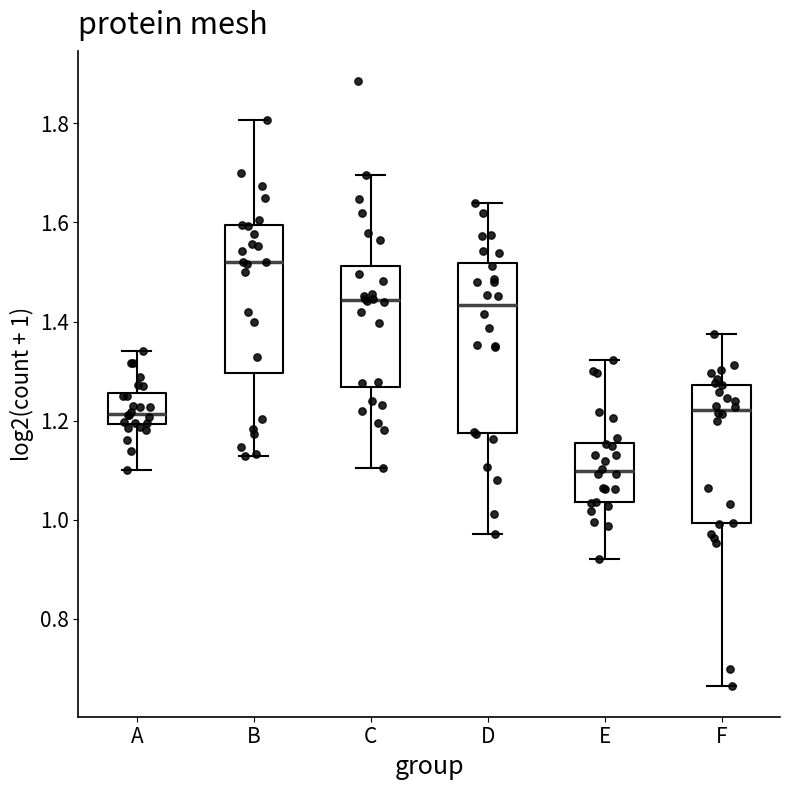

Reading left to right, read every box against the y-axis: the position of its median line, the range the box covers, and the ends of its whiskers. The values are not printed on the chart, so give them approximately, as read against the axis.

A: median 1.22, box 1.20 to 1.26, whiskers 1.10 to 1.34
B: median 1.52, box 1.30 to 1.60, whiskers 1.12 to 1.80
C: median 1.44, box 1.26 to 1.52, whiskers 1.10 to 1.70
D: median 1.44, box 1.18 to 1.52, whiskers 0.98 to 1.64
E: median 1.10, box 1.04 to 1.16, whiskers 0.92 to 1.32
F: median 1.22, box 1.00 to 1.28, whiskers 0.66 to 1.38